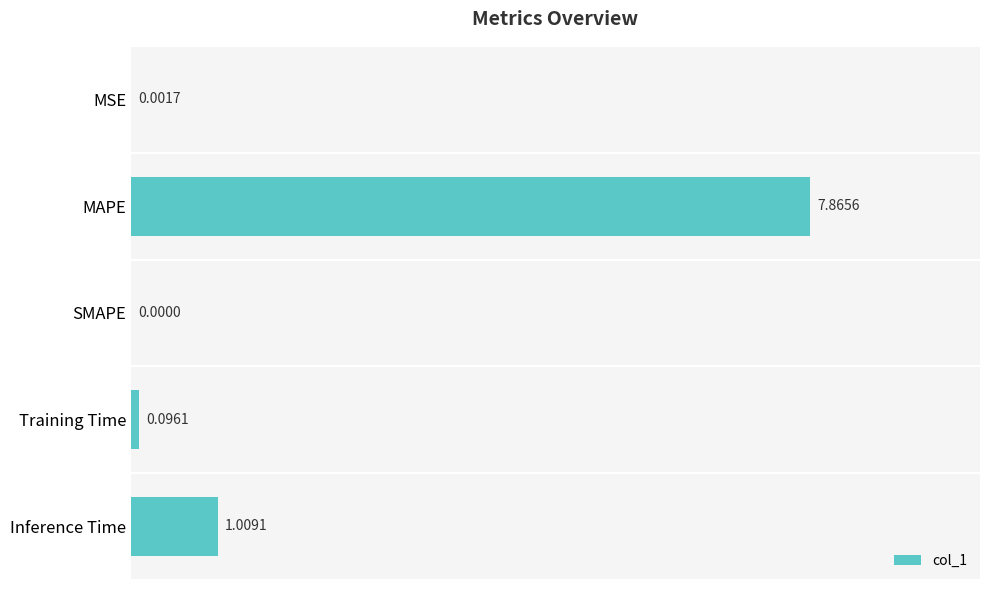

Which category has the highest value across all series?

MAPE